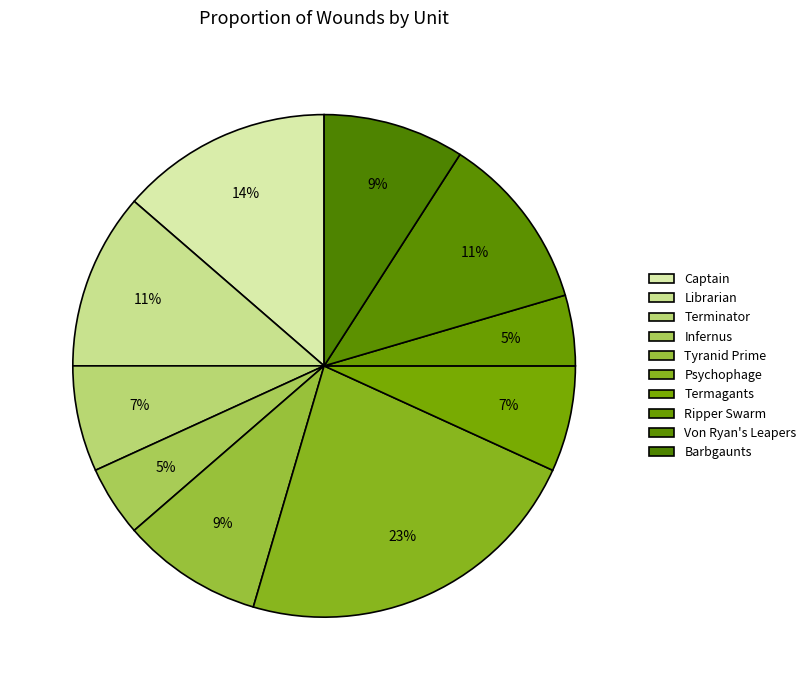

What is the smallest slice in the pie chart?

Infernus